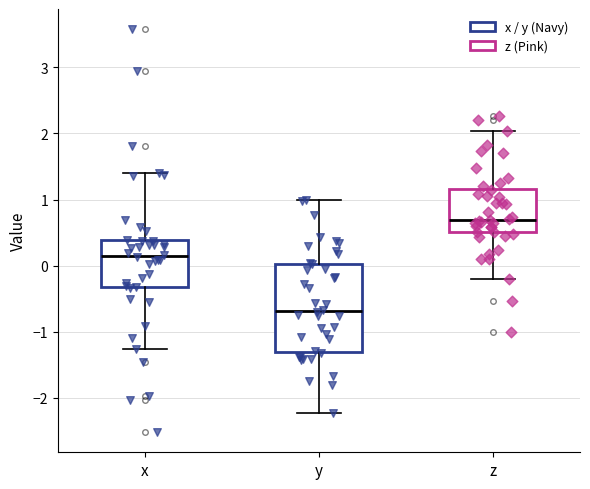

Reading left to right, transcribe this box plot: for each box, give where its median line is, the range the box spans, and where its two whiskers end, as read against the y-axis. The values are not printed on the chart, so give them approximately, as read against the axis.

x: median 0.1, box -0.3 to 0.4, whiskers -1.3 to 1.4
y: median -0.7, box -1.3 to 0.0, whiskers -2.2 to 1.0
z: median 0.7, box 0.5 to 1.2, whiskers -0.2 to 2.0